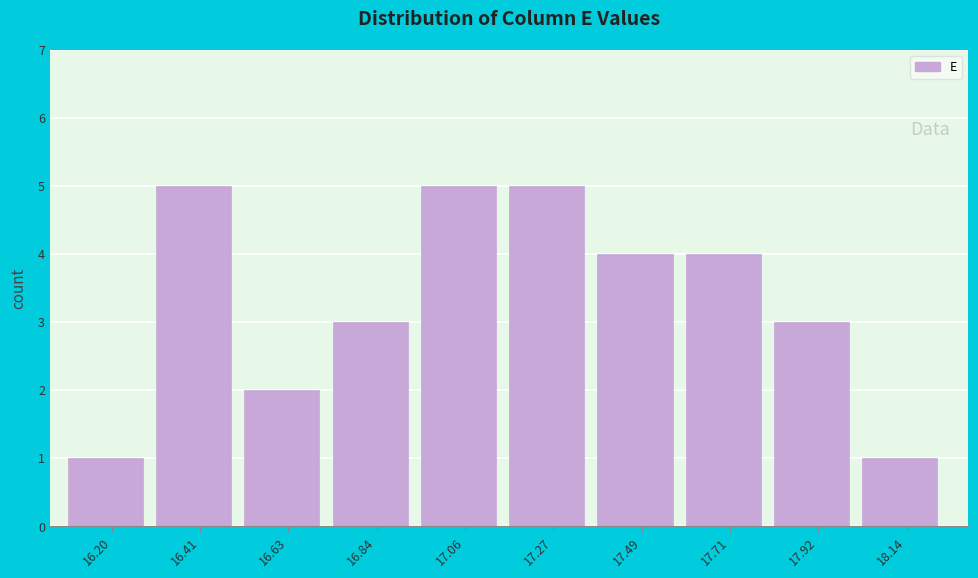

Reading right to left, extract all data points from this chart.

1	3	4	4	5	5	3	2	5	1